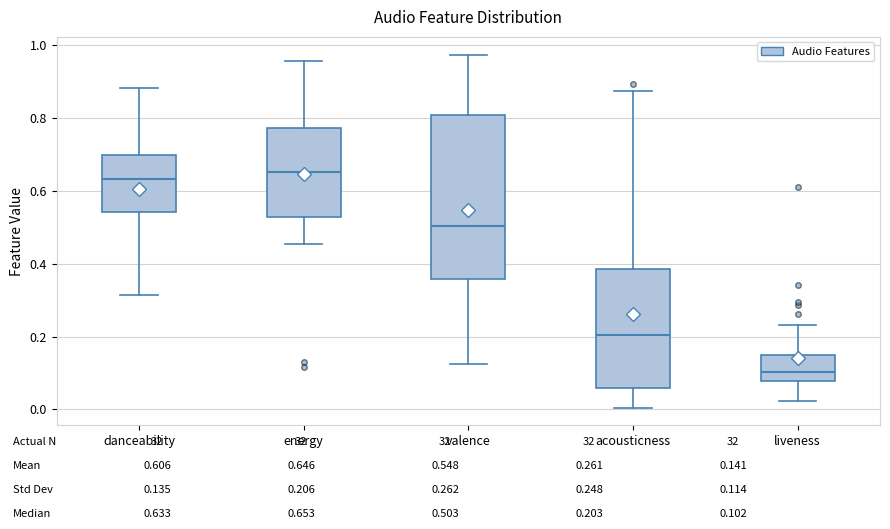

Where does the lower whisker of the box for acousticness end on the y-axis? The values are not printed on the chart, so give them approximately, as read against the axis.

0.00